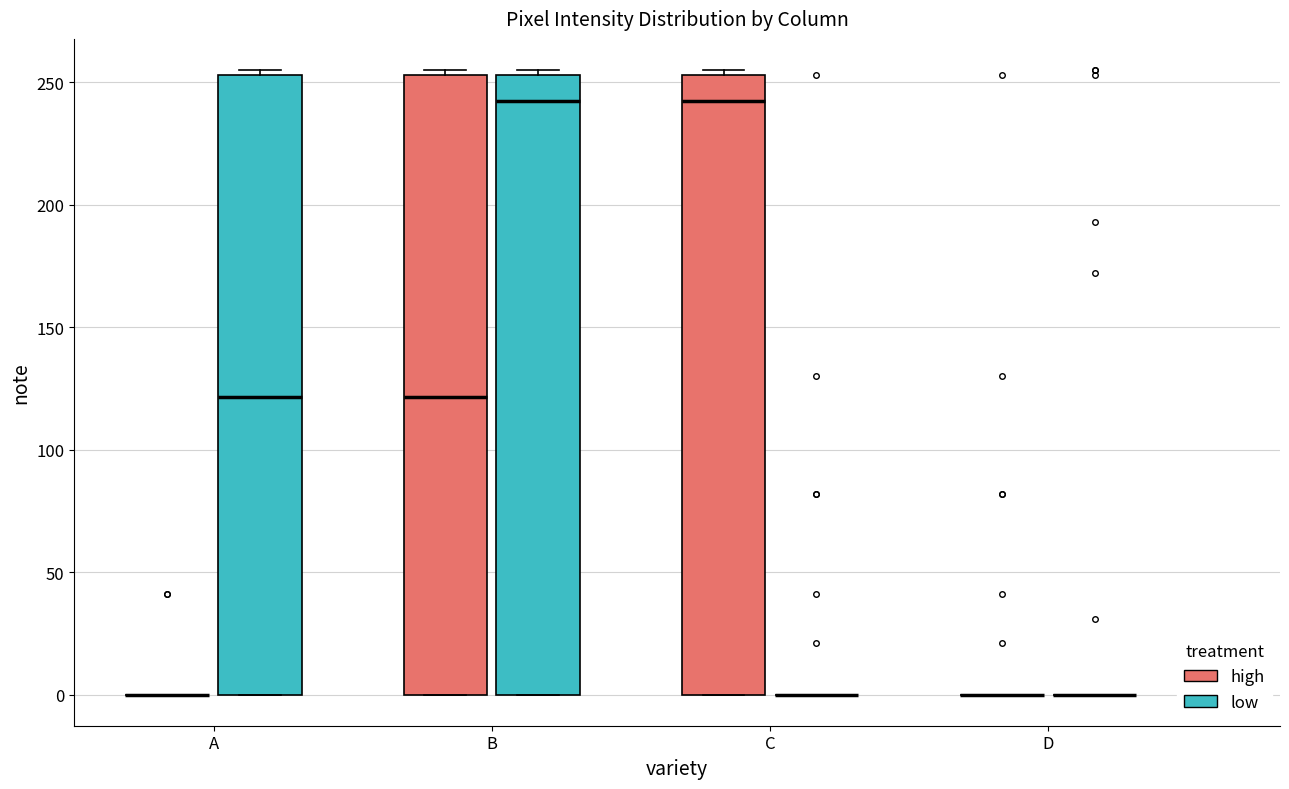

Reading left to right, transcribe this box plot: for each box, give where its median line is, the range the box spans, and where its two whiskers end, as read against the y-axis. The values are not printed on the chart, so give them approximately, as read against the axis.

A (high): box collapsed to a line at 0, whiskers 0 to 0
A (low): median 120, box 0 to 255, whiskers 0 to 255 (just above the box's upper edge)
B (high): median 120, box 0 to 255, whiskers 0 to 255 (just above the box's upper edge)
B (low): median 245, box 0 to 255, whiskers 0 to 255 (just above the box's upper edge)
C (high): median 245, box 0 to 255, whiskers 0 to 255 (just above the box's upper edge)
C (low): box collapsed to a line at 0, whiskers 0 to 0
D (high): box collapsed to a line at 0, whiskers 0 to 0
D (low): box collapsed to a line at 0, whiskers 0 to 0